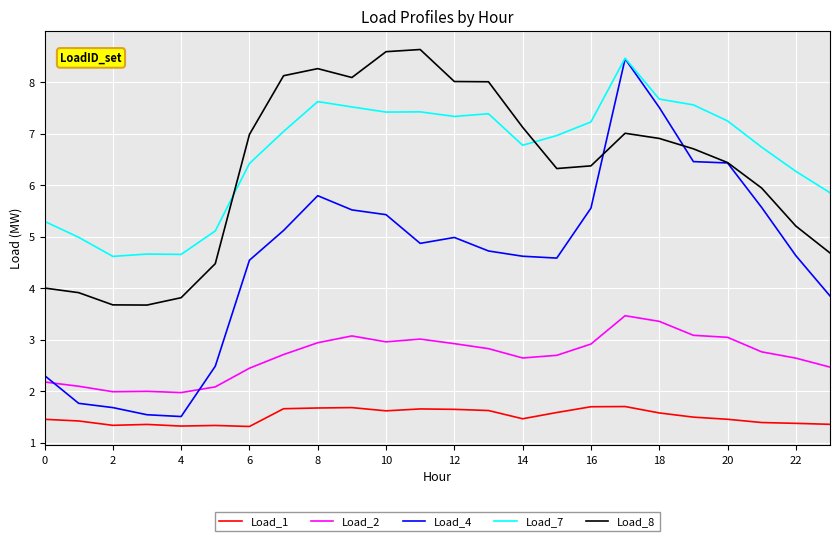

What is the maximum value shown in the chart?

8.6